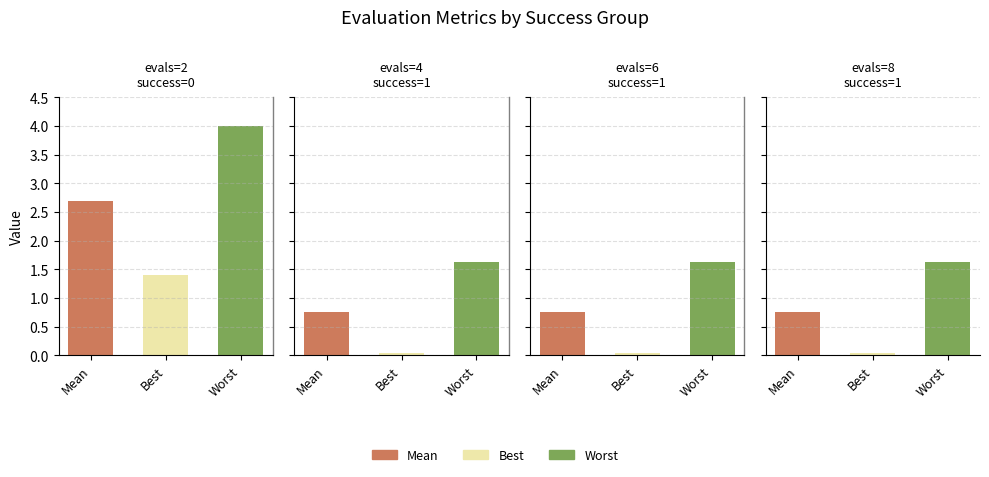

How many bars are there in total?

12